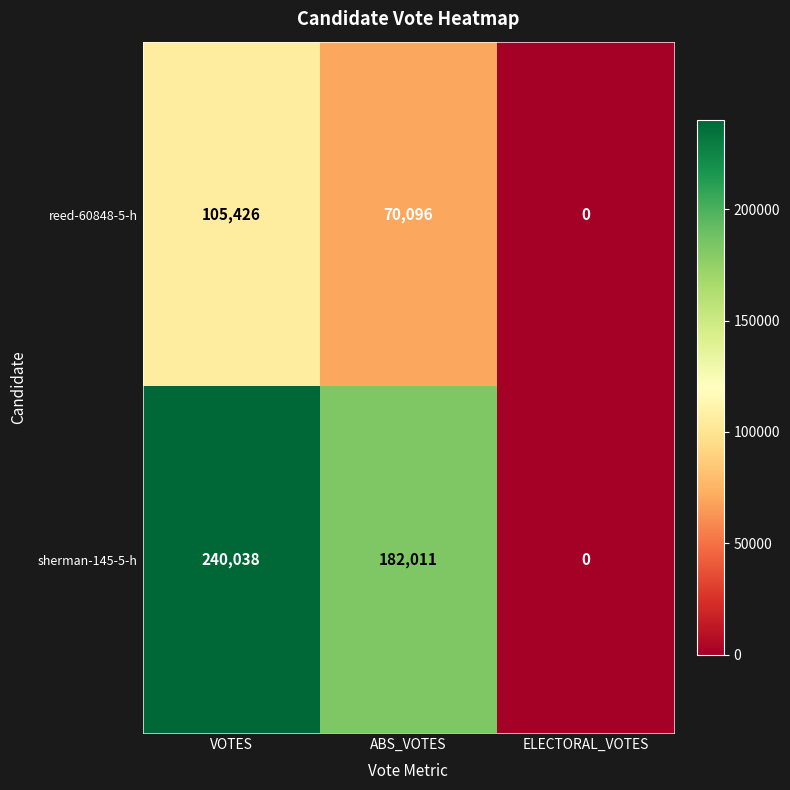

What is the average value of the reed-60848-5-h series?

58507